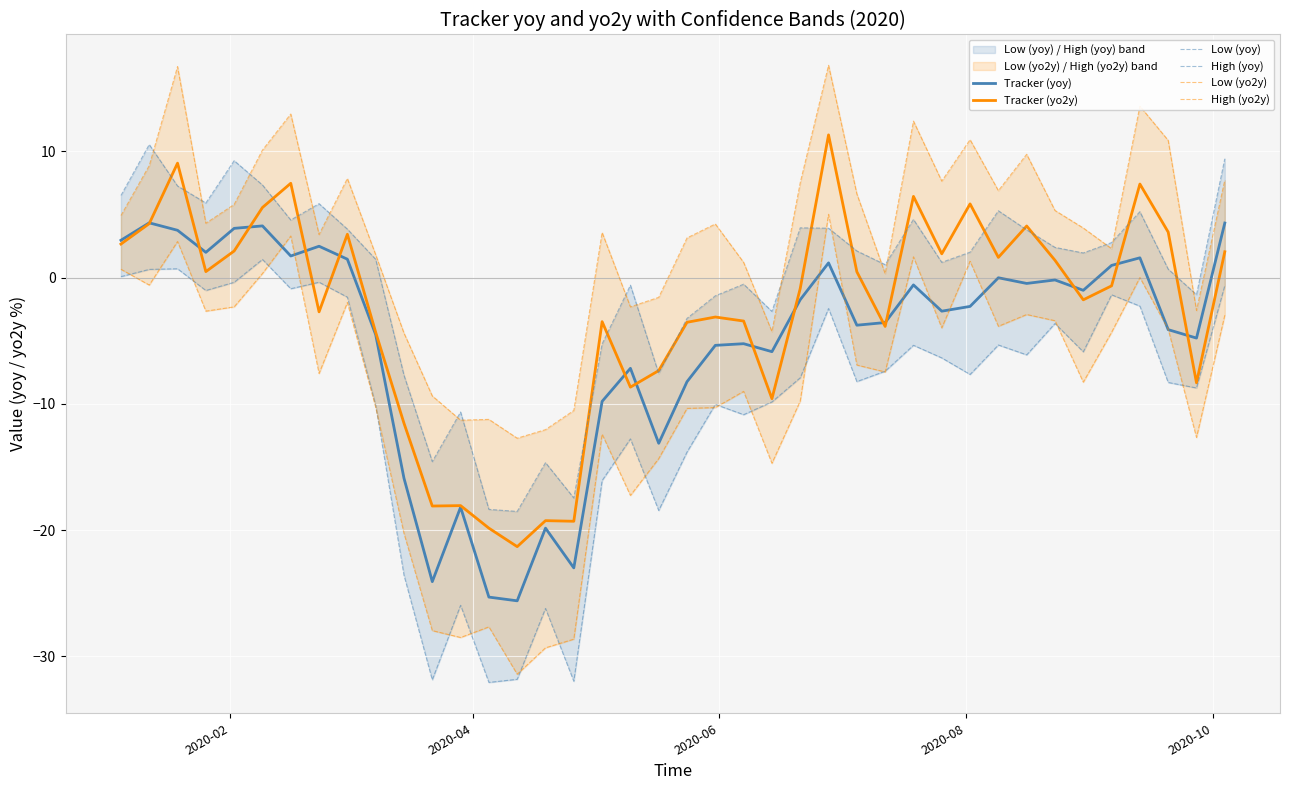

What is the minimum value for Tracker (yoy)?

-25.6